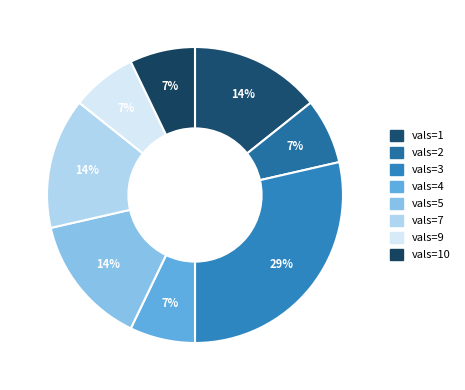

Count the number of slices in the pie.

8